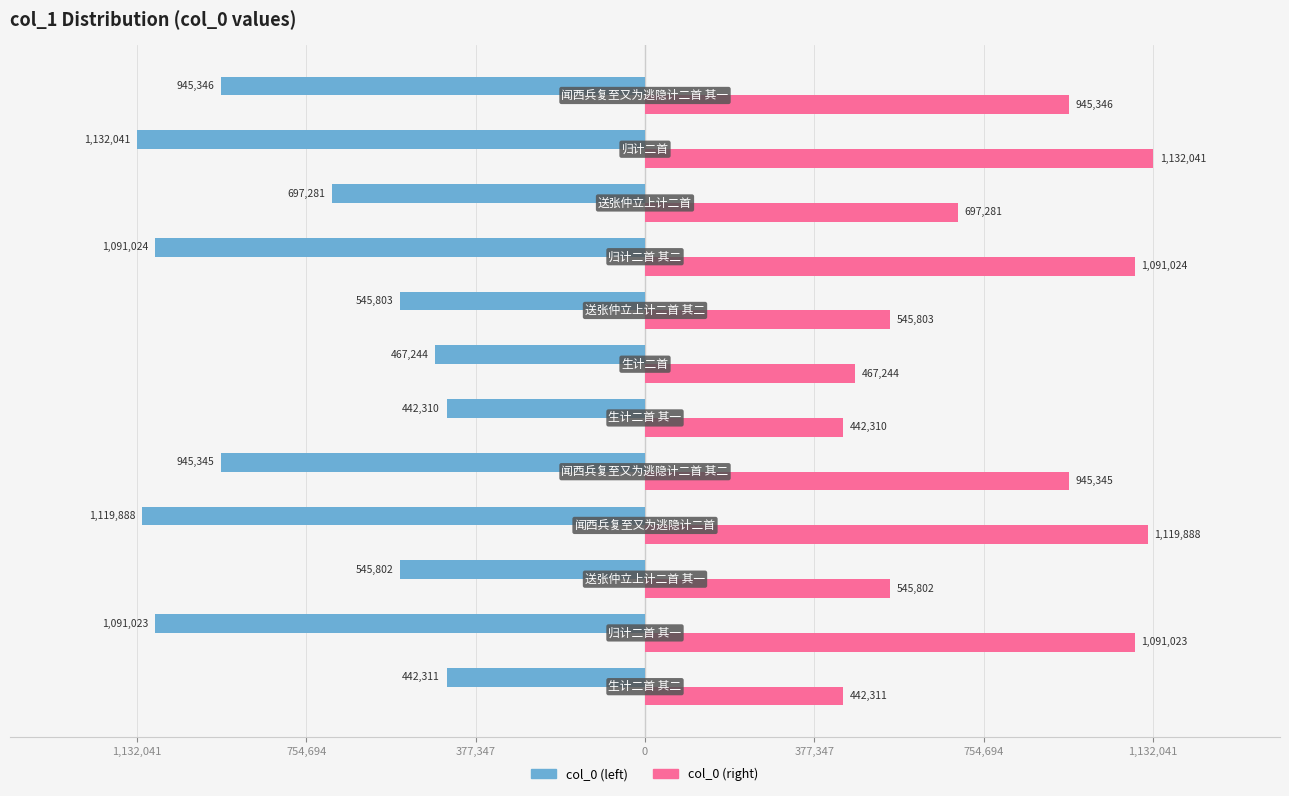

What are all the series names shown in the legend?

col_0 (left), col_0 (right)